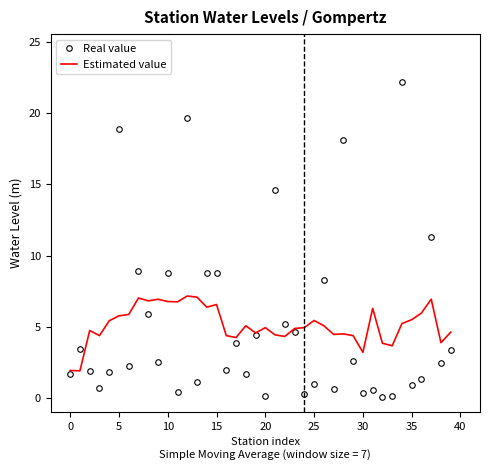

List the series in order of their peak value, lowest first.

Estimated value, Real value